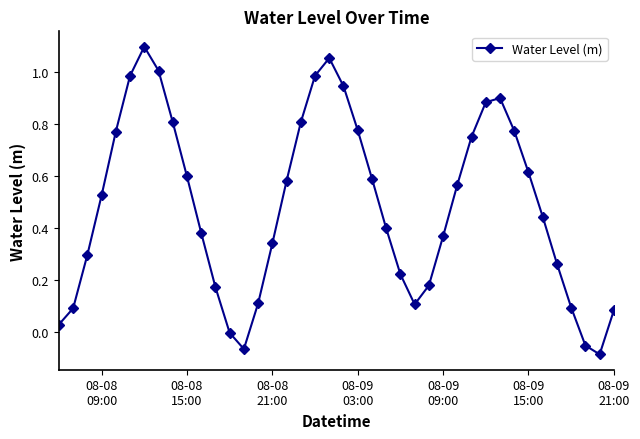

What is the difference between the maximum and minimum values?

1.2